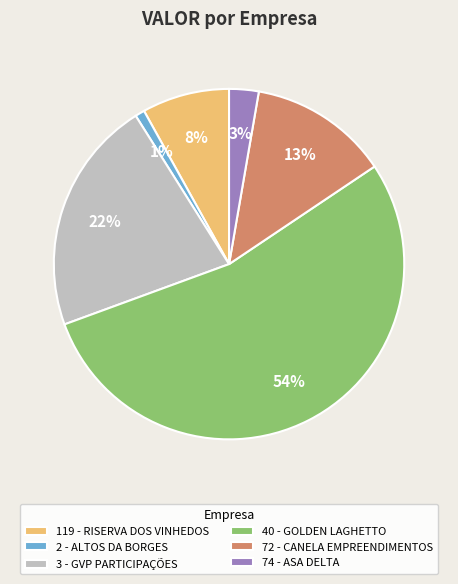

Count the number of slices in the pie.

6